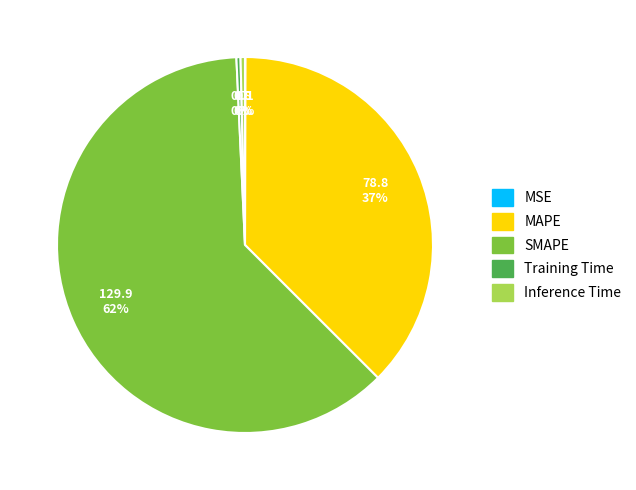

Does any single category account for the majority?

Yes